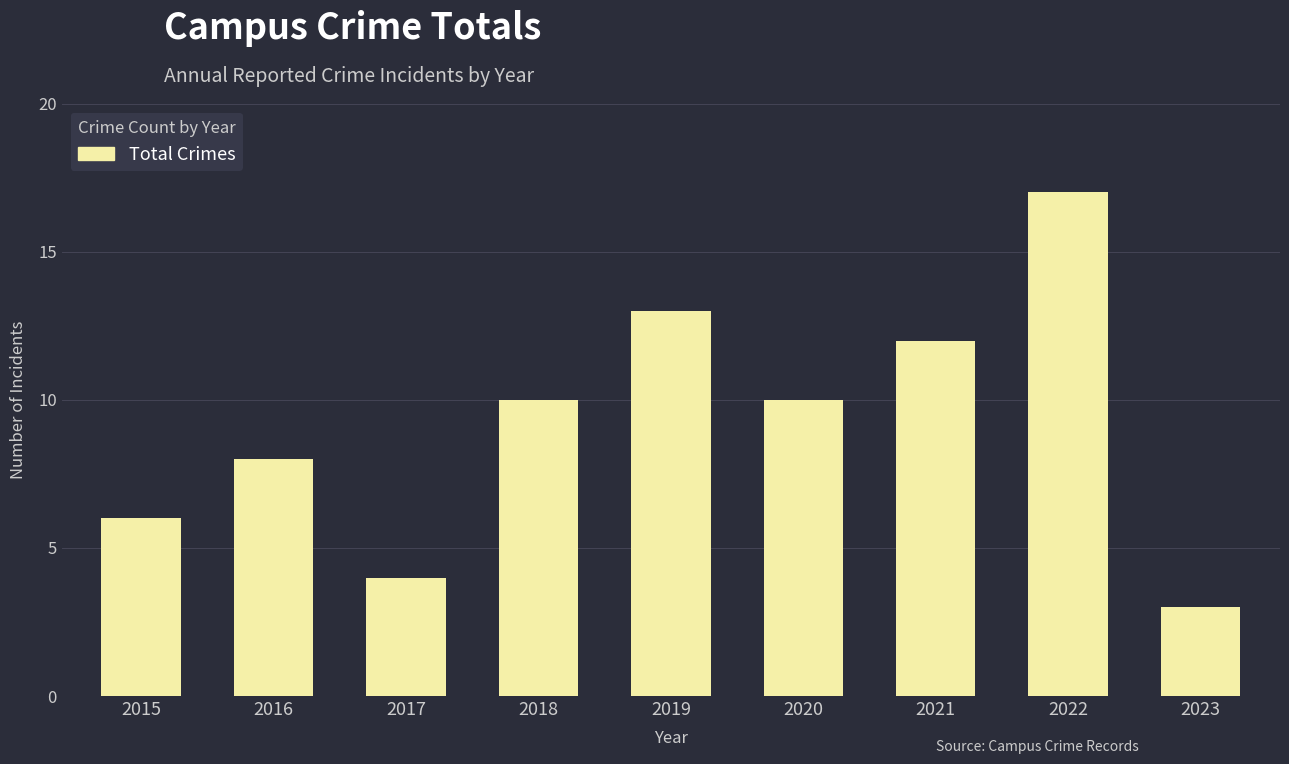

Approximately how many times larger is the value at 2016 compared to 2019?

0.6